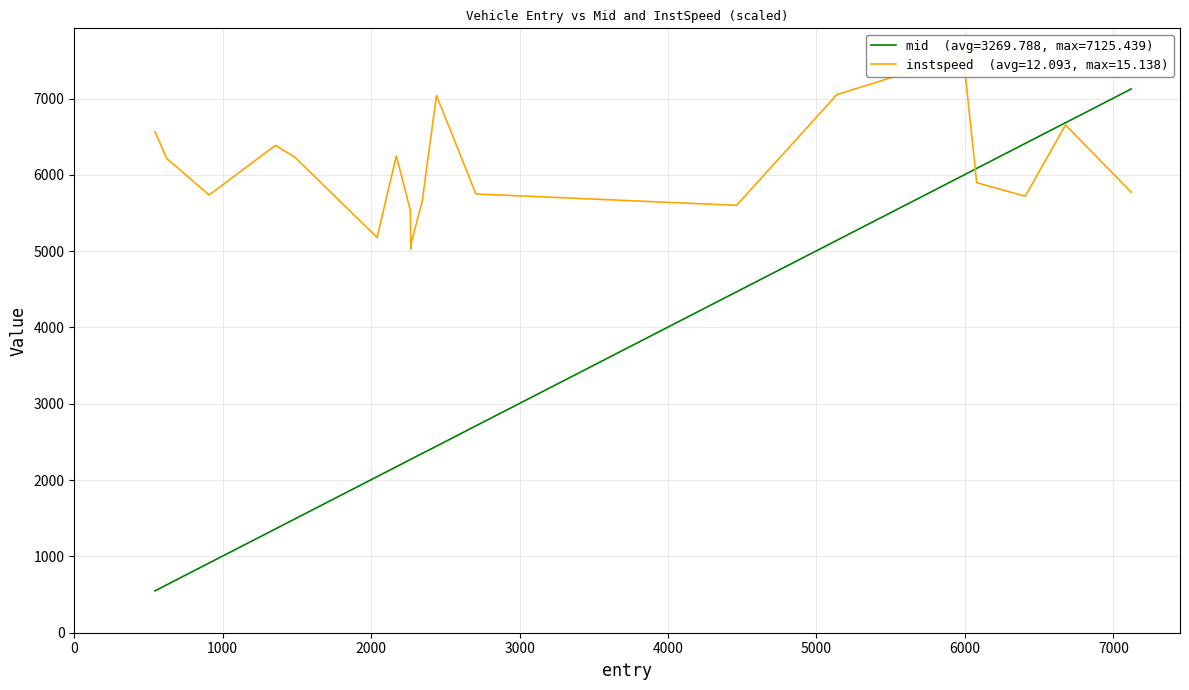

At how many categories does at least one series exceed 4258?

20